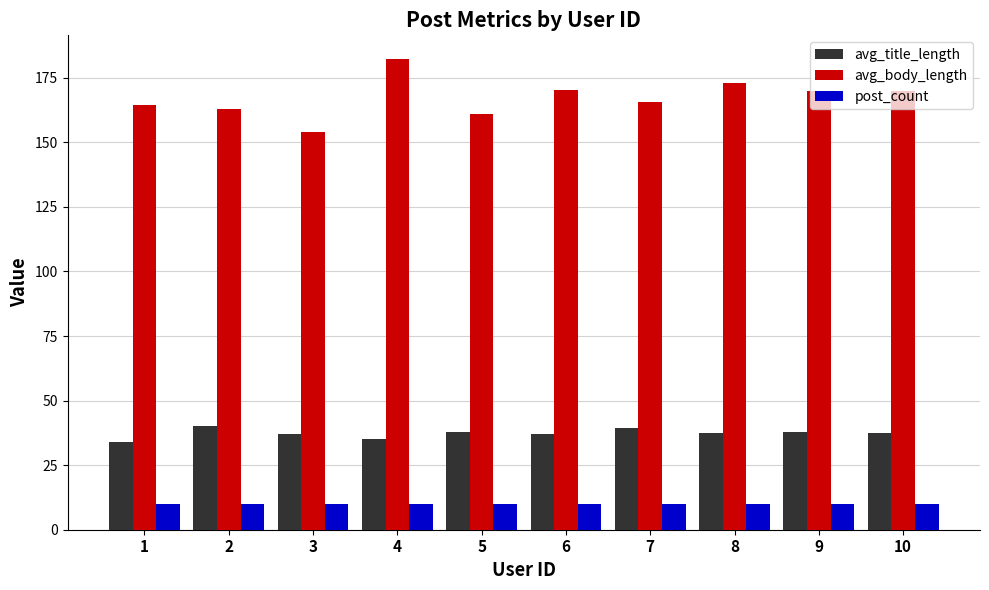

Where does the avg_title_length series first go above 37?

2